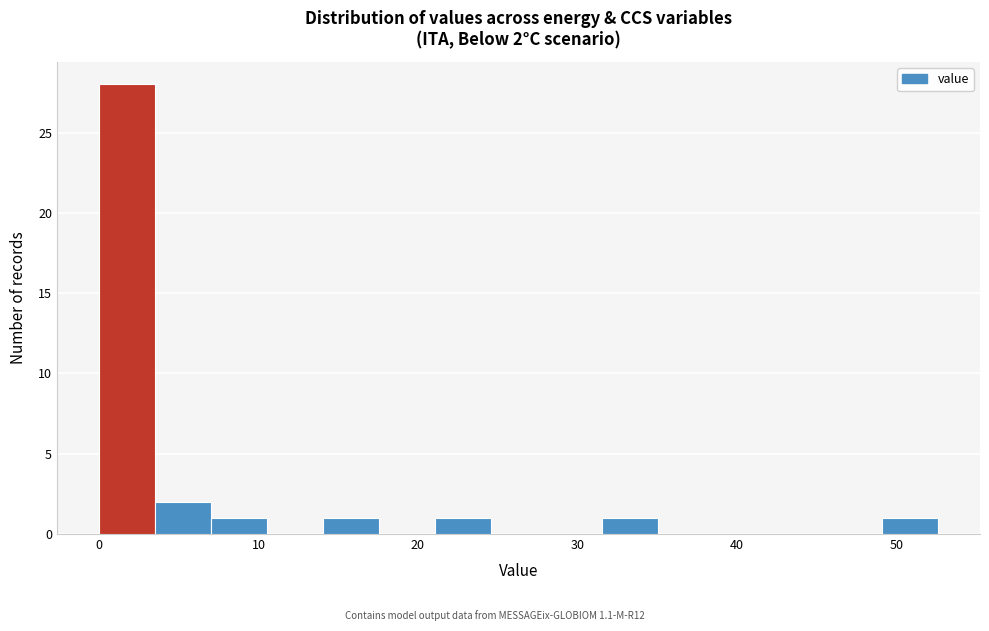

Read against the x-axis, roughly where is the centre of the tallest bar?

2